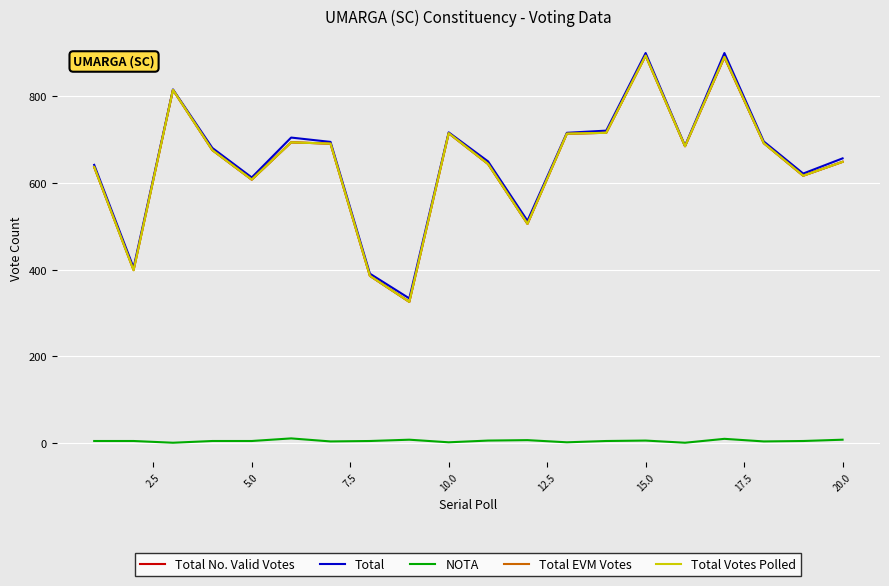

Is this an area chart (filled region under the line)?

No